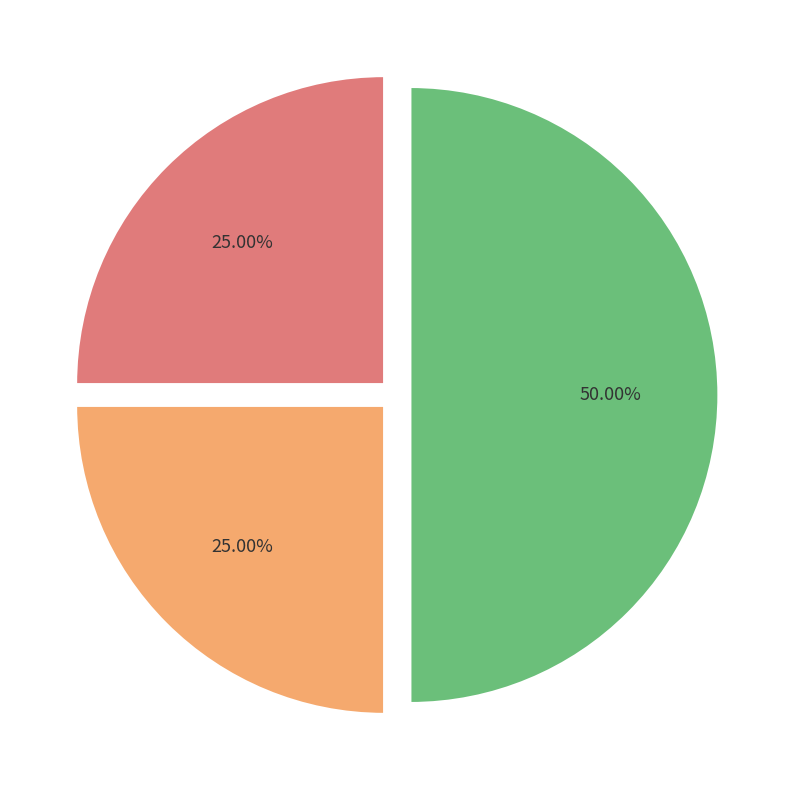

How much of the chart is everything except Aggravated Assault?

75.0%